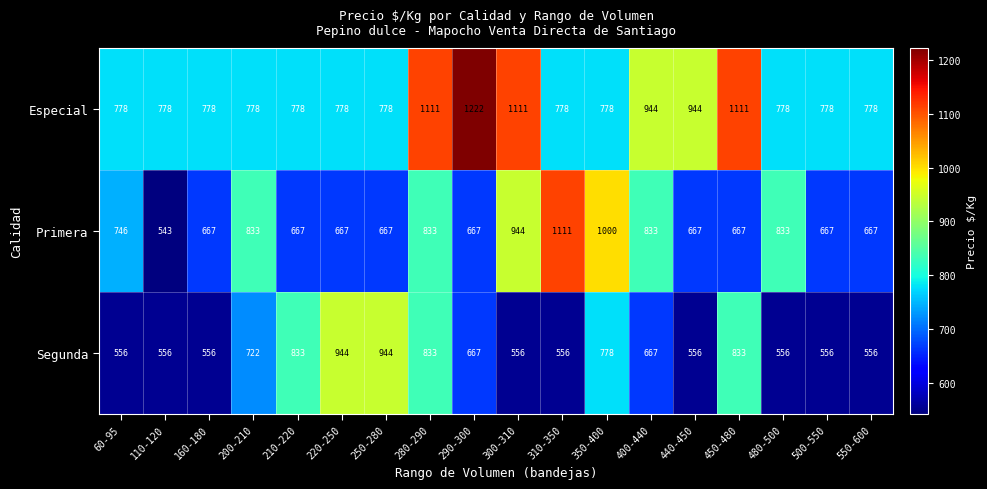

At which label does Primera first exceed 667?

60-95